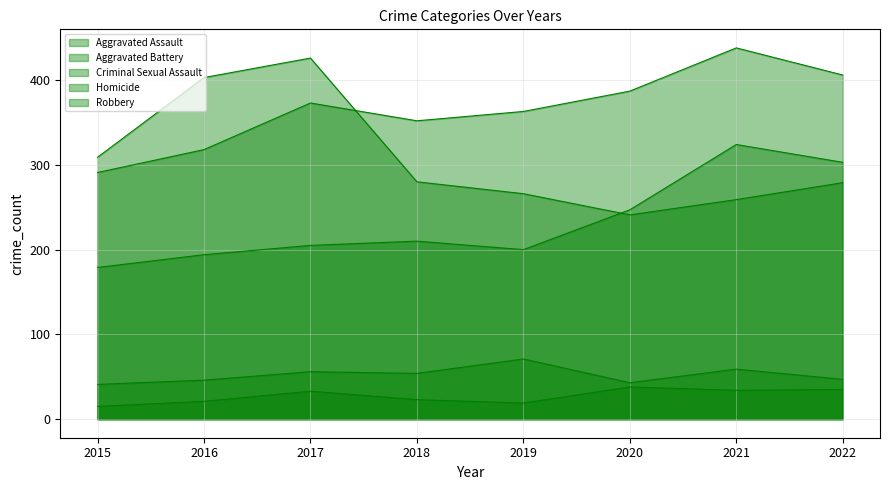

At how many categories does at least one series exceed 52?

8